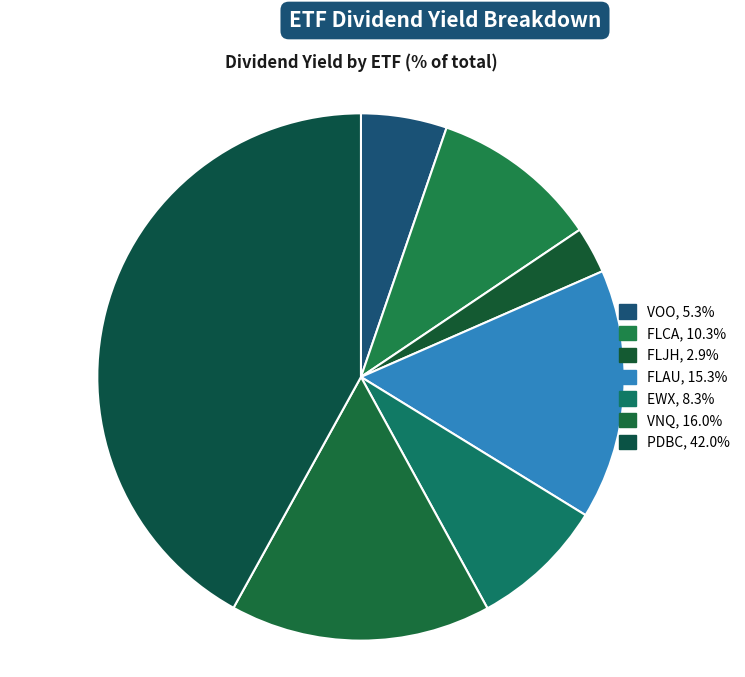

To the nearest percent, what percentage of the pie is FLCA?

10%